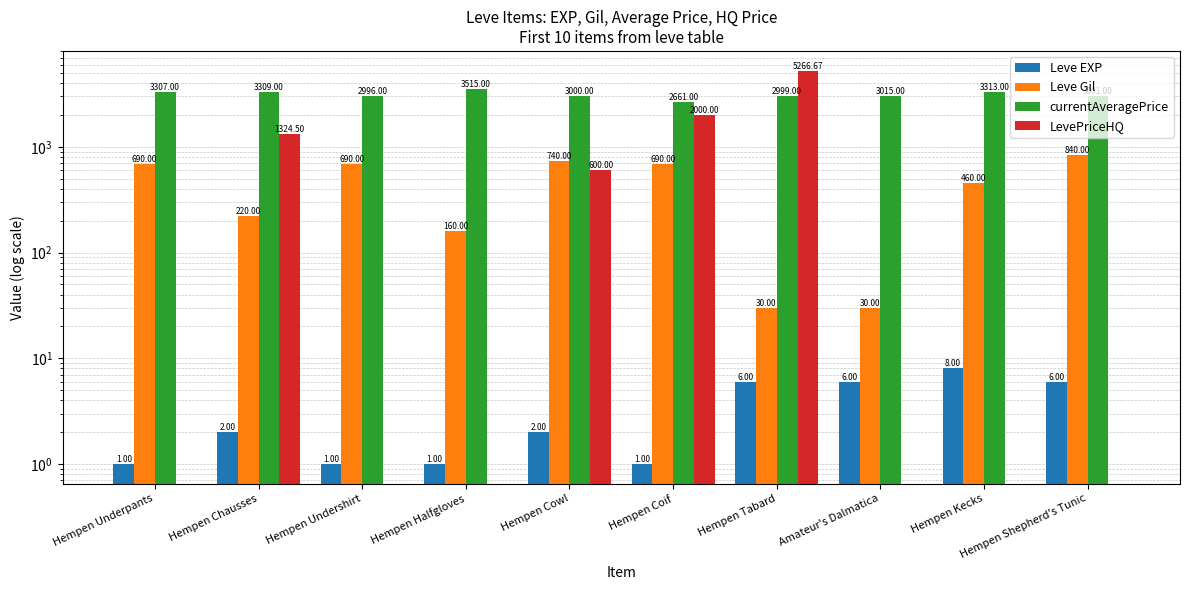

What is the label of the 10th bar from the right?

Hempen Underpants